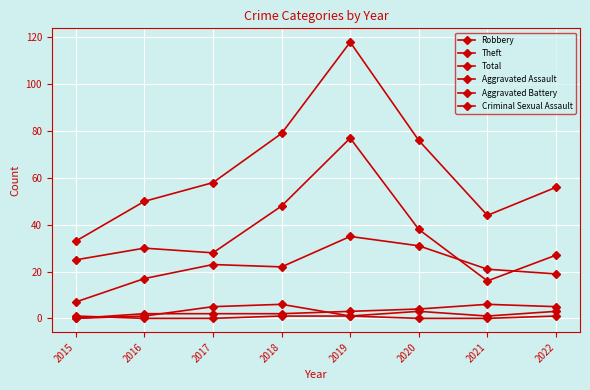

True or false: Theft and Aggravated Battery intersect in this chart.

False